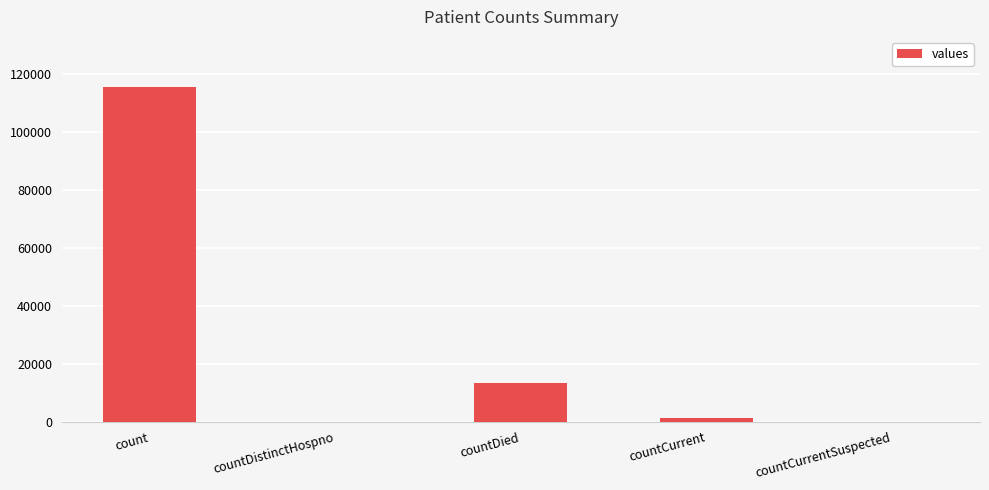

Is it true that the value at count is 115379?

True